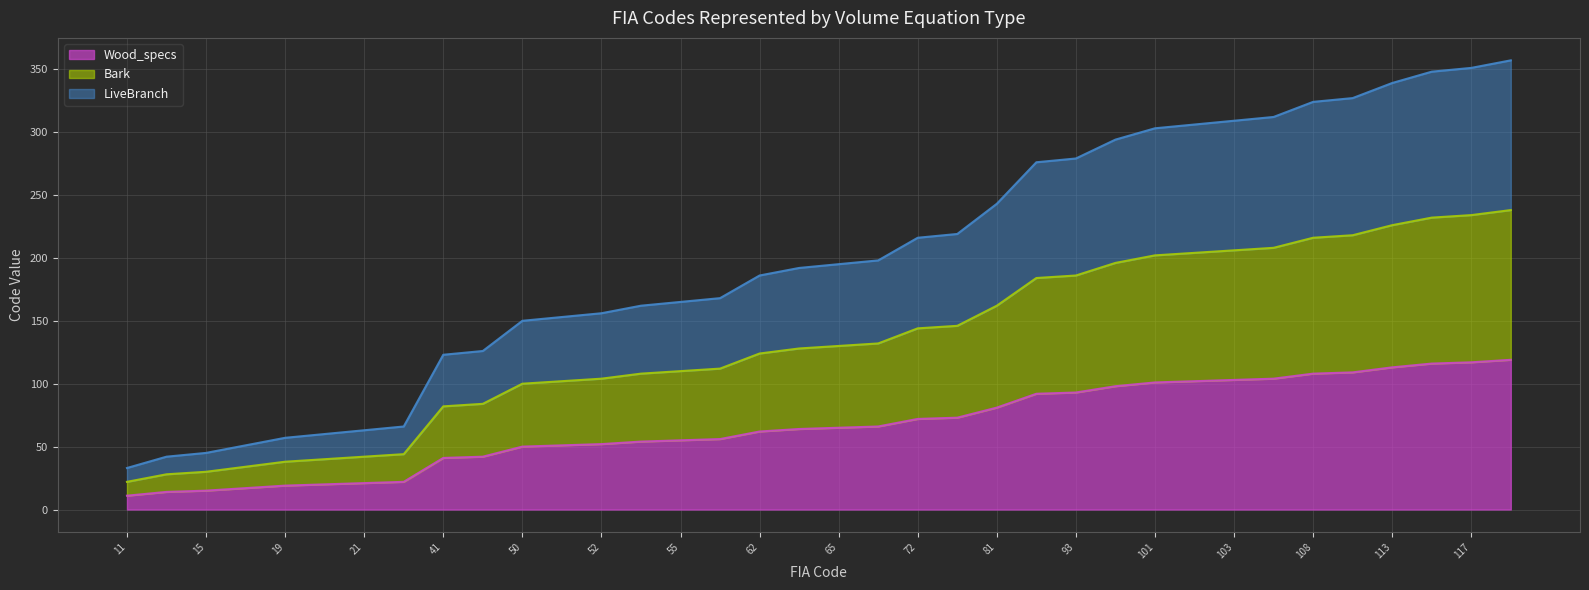

What are all the series names shown in the legend?

Wood_specs, Bark, LiveBranch